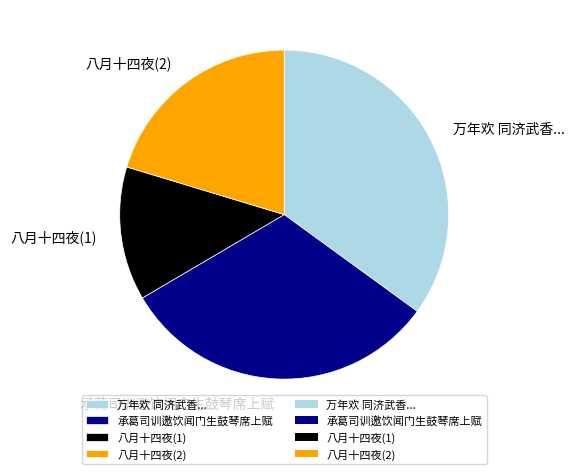

Rank the categories by value from lowest to highest.

八月十四夜(1), 八月十四夜(2), 承葛司训邀饮闻门生鼓琴席上赋, 万年欢 同济武香...